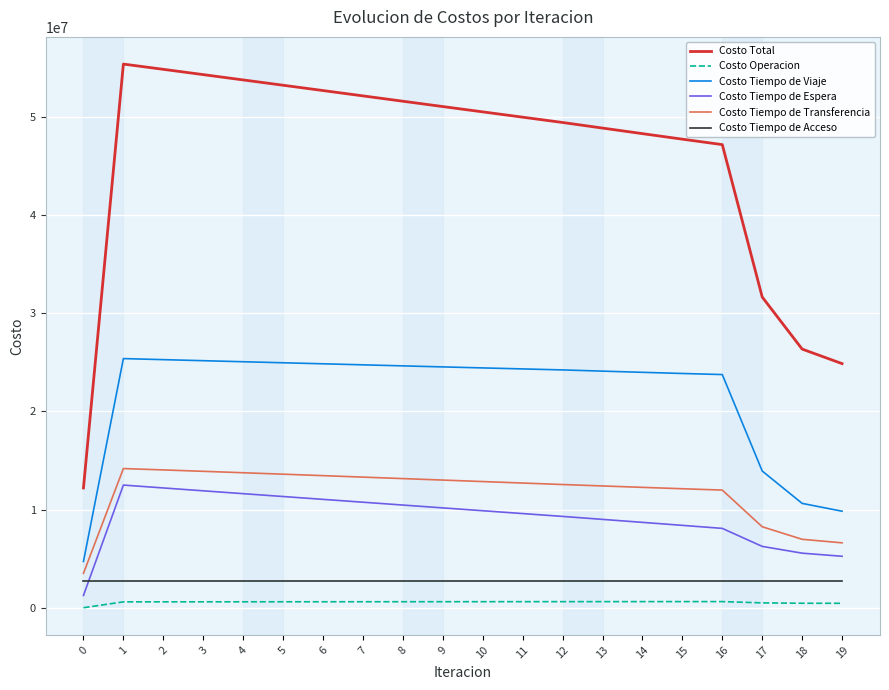

True or false: Costo Tiempo de Transferencia and Costo Tiempo de Acceso intersect in this chart.

False